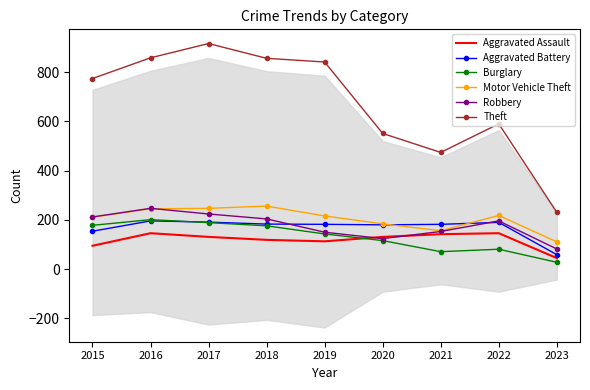

The Motor Vehicle Theft series shows 245 at 2016. True or false?

True